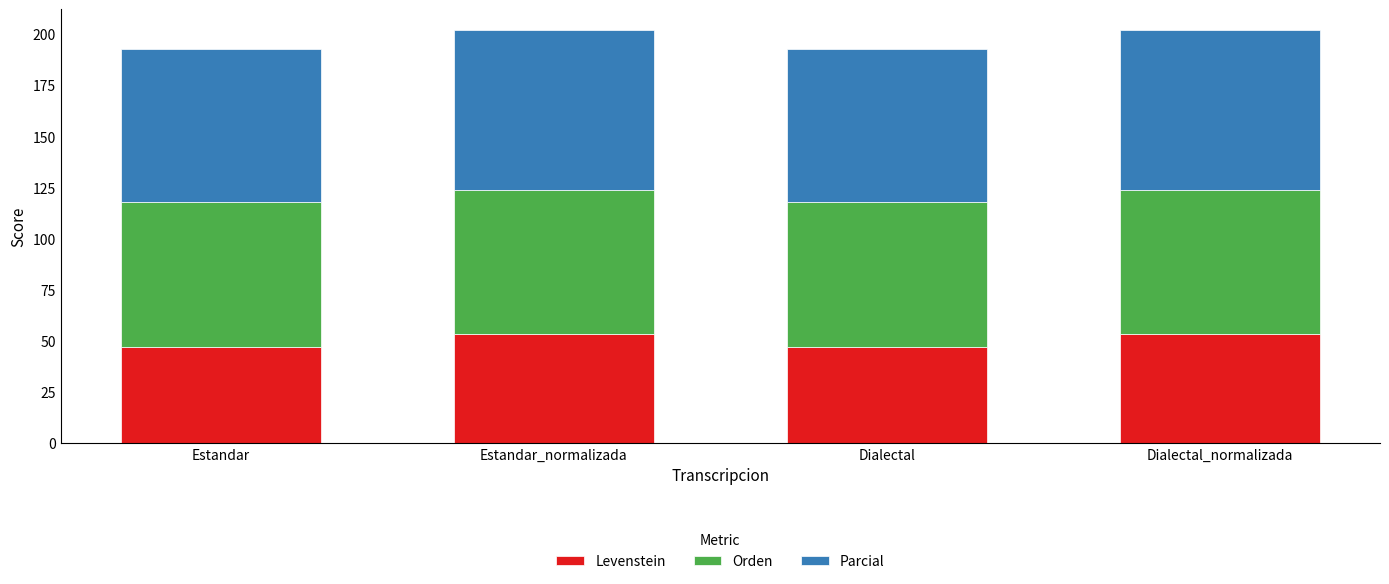

What are all the series names shown in the legend?

Levenstein, Orden, Parcial